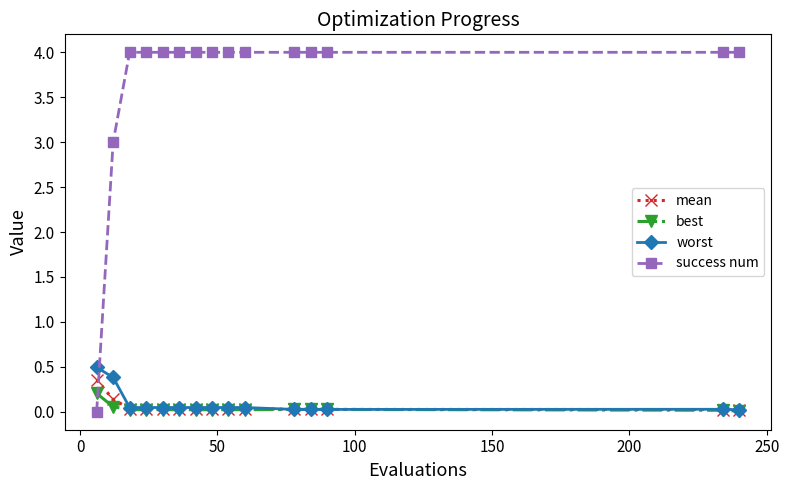

What is the highest value of the worst series?

0.5